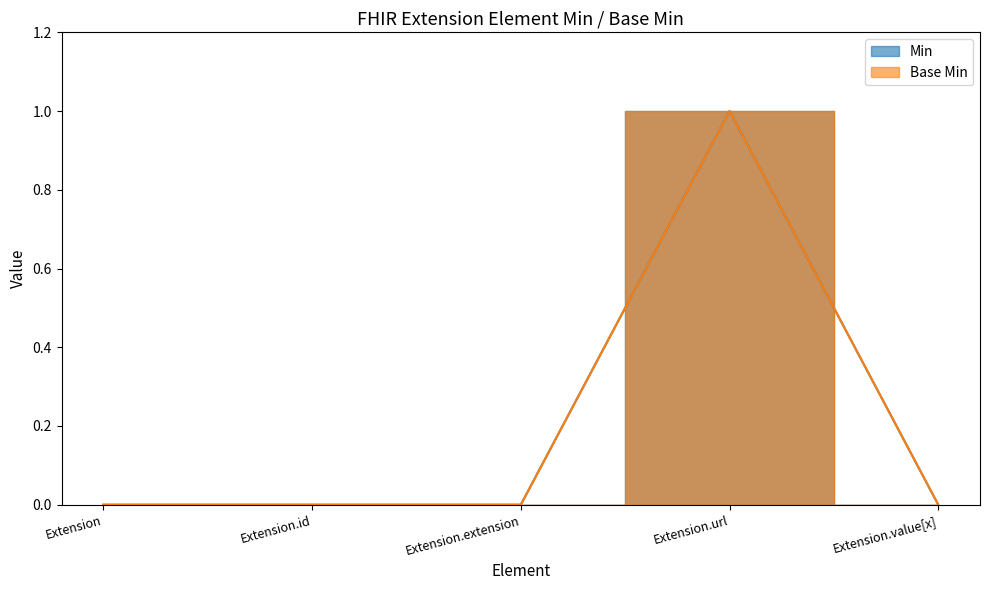

What is the label of the 2nd point from the right?

Extension.url